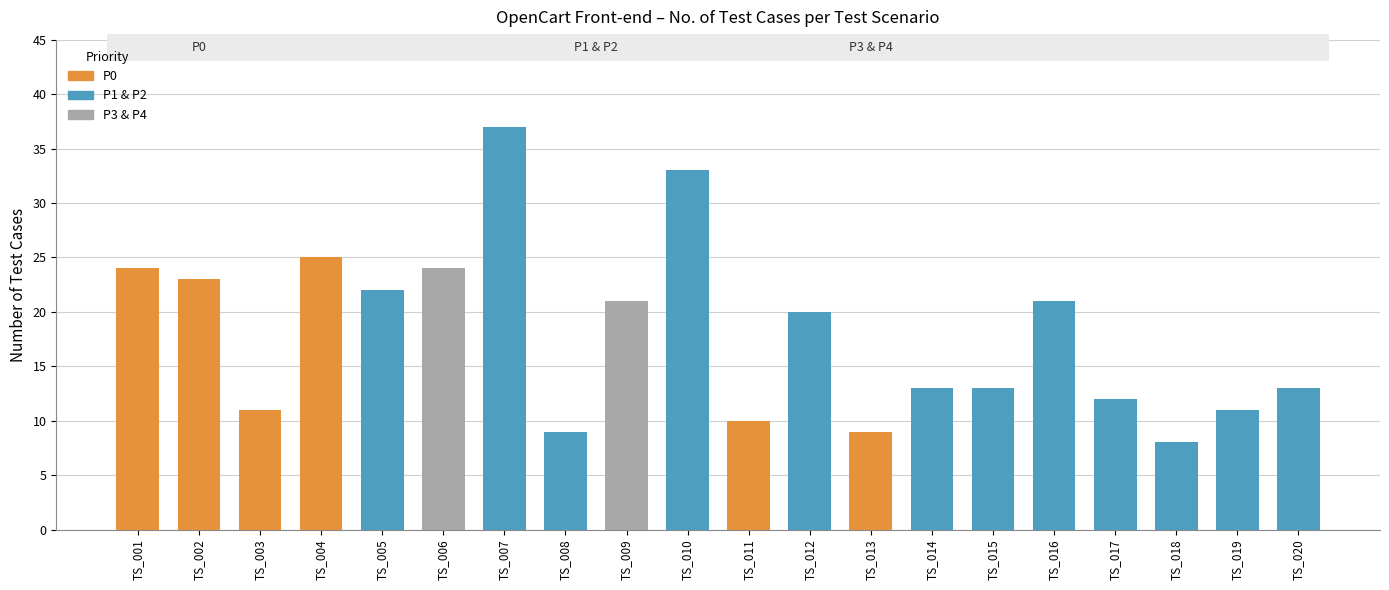

Read the value at TS_004.

25